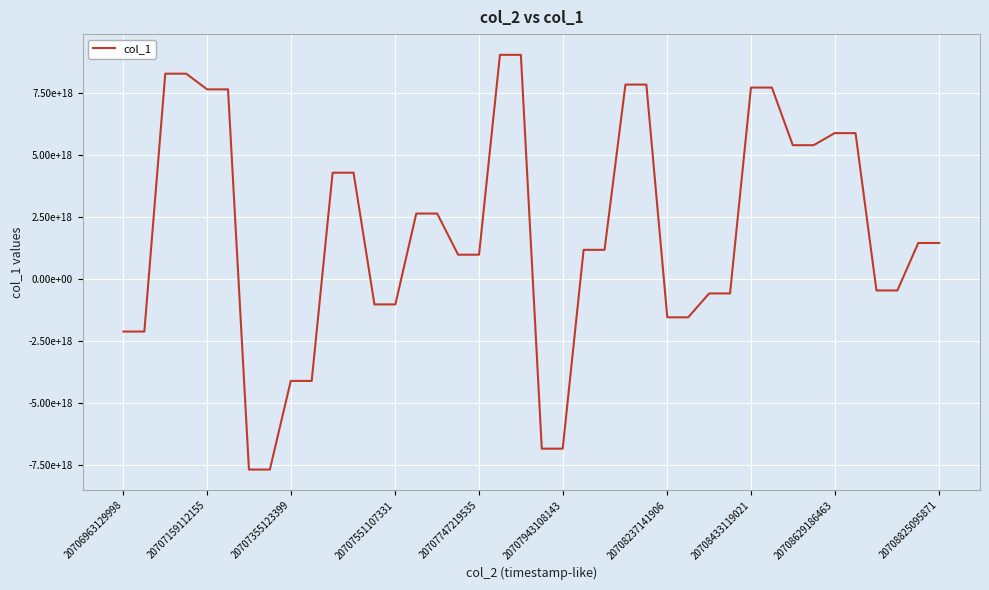

Is this an area chart (filled region under the line)?

No